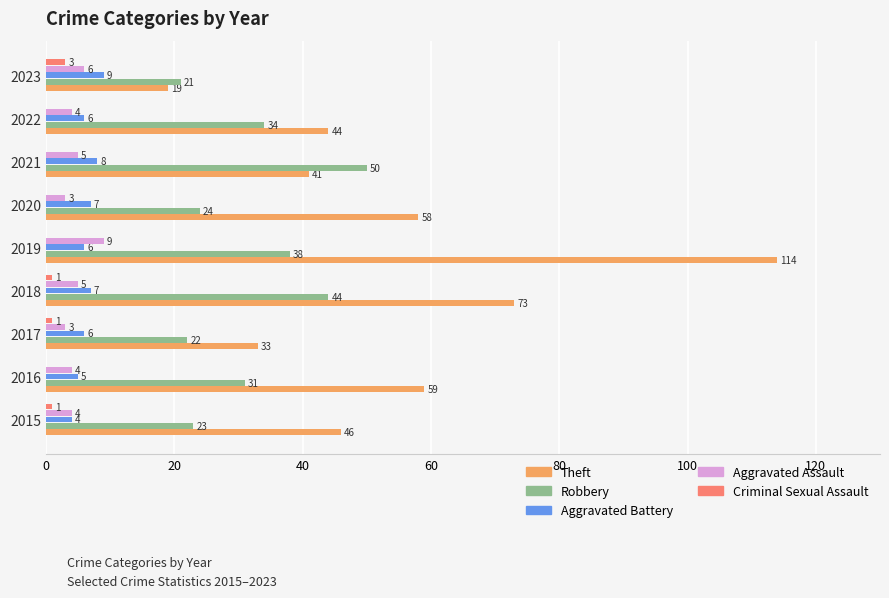

The Theft series shows 73 at 2018. True or false?

True